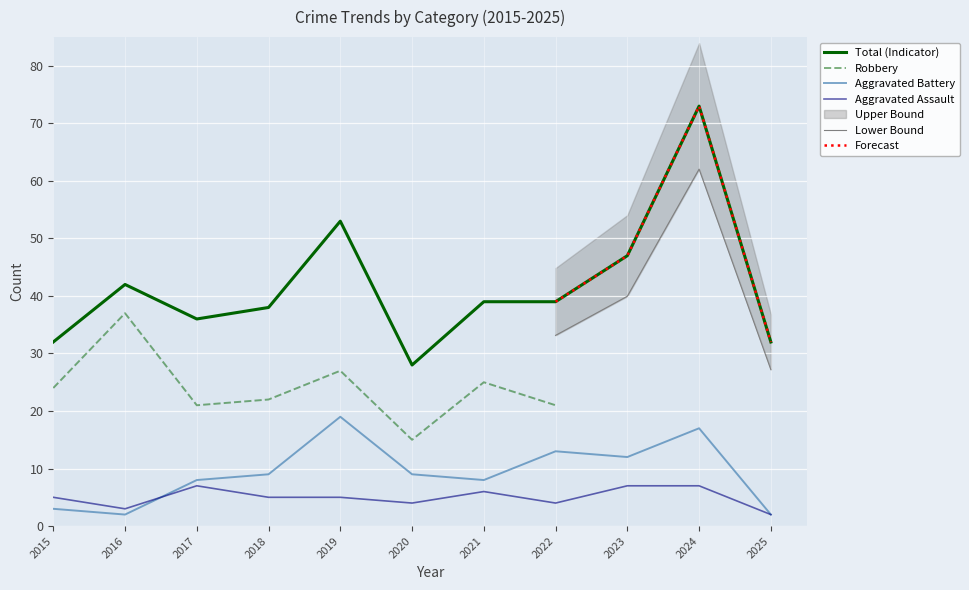

Which series changed the most between 2018 and 2023?

Total